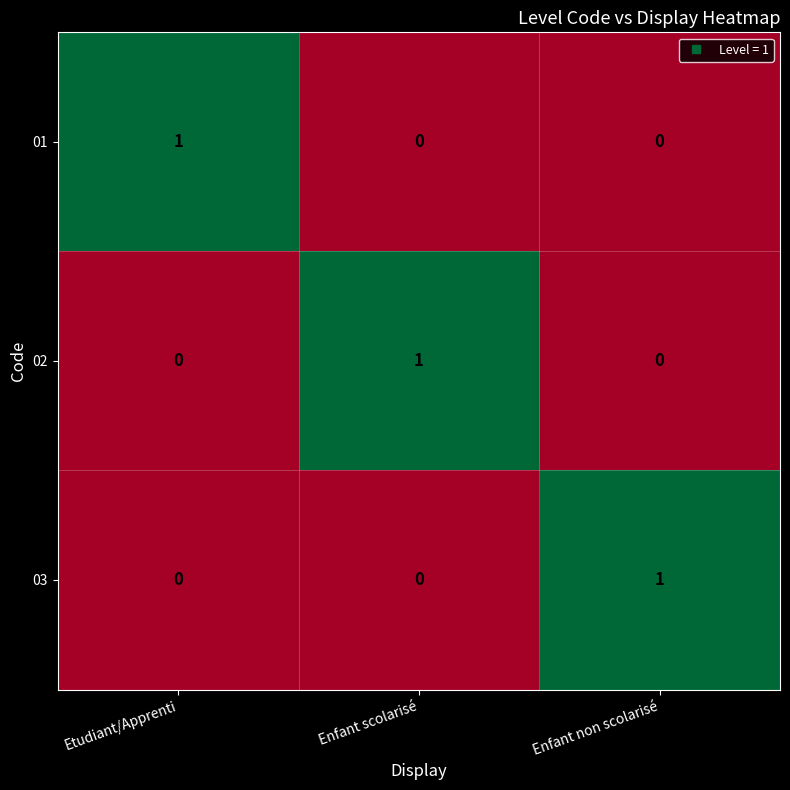

How many 01 values are between 0 and 1?

3